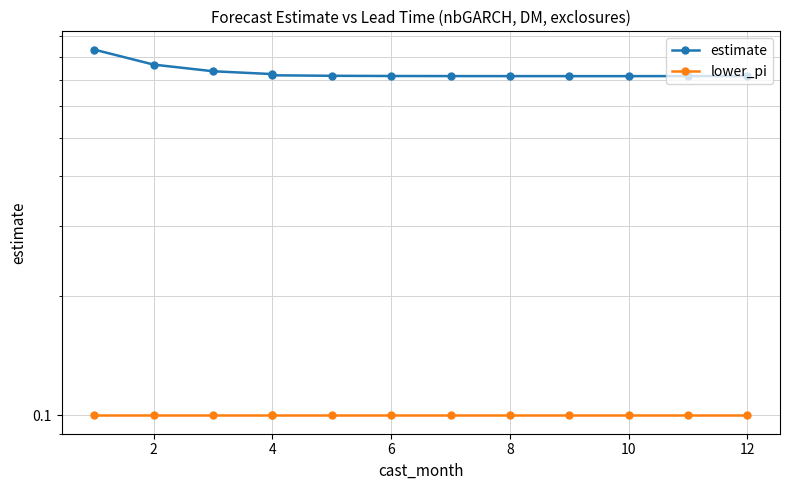

List the series in order of their overall mean, highest first.

estimate, lower_pi